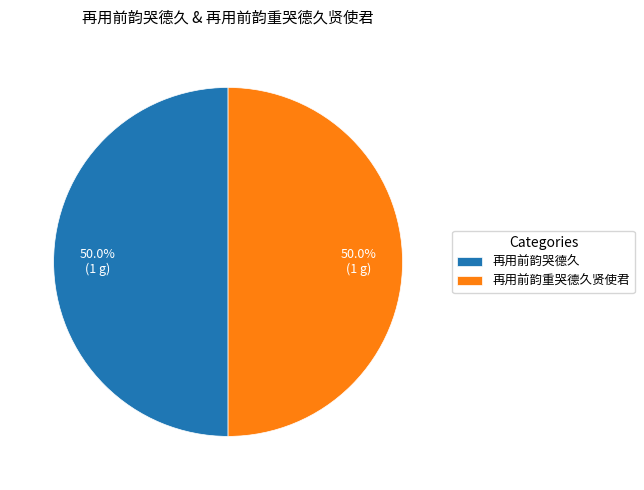

How much of the chart is everything except 再用前韵哭德久?

50.0%